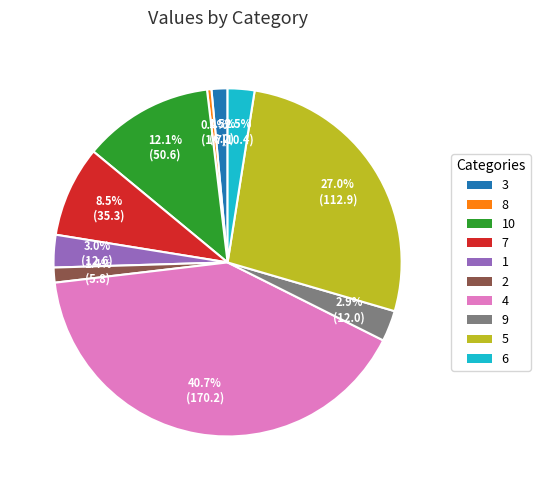

Is there a majority slice in this chart?

No